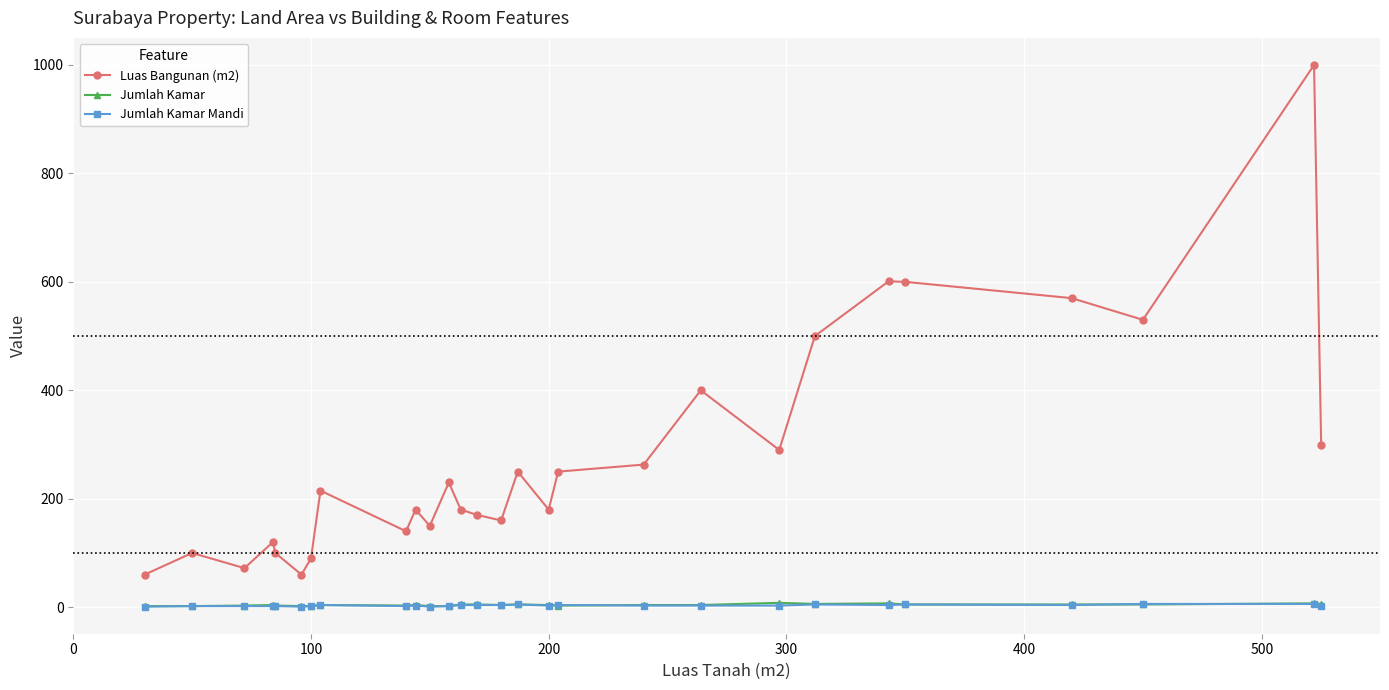

What is the greatest value displayed?

1000